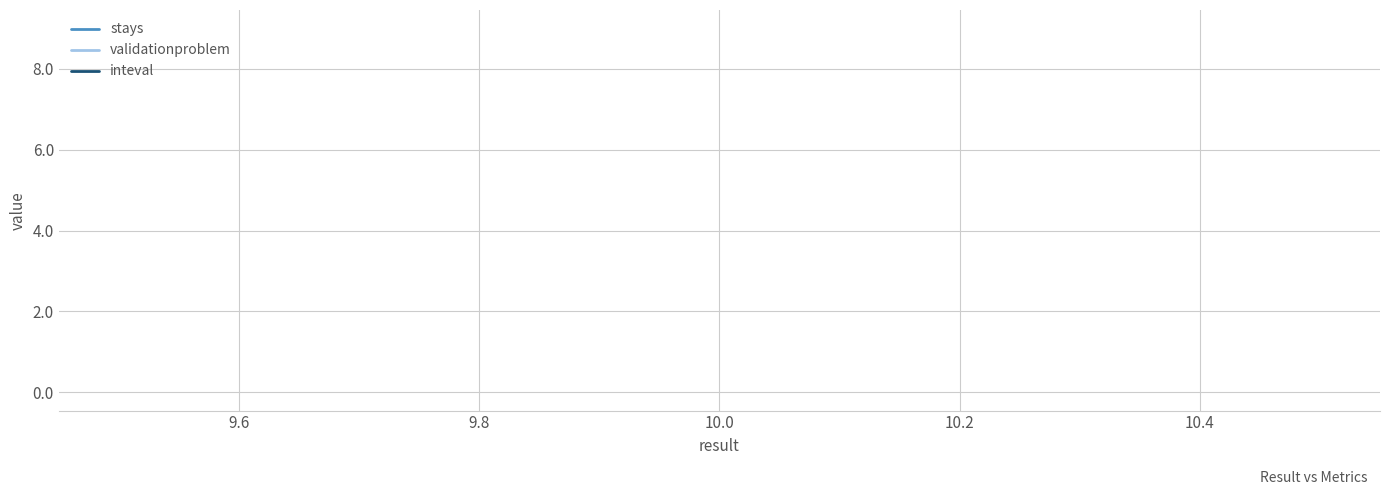

Rank the categories by validationproblem value from highest to lowest.

9.4, 9.6, 9.8